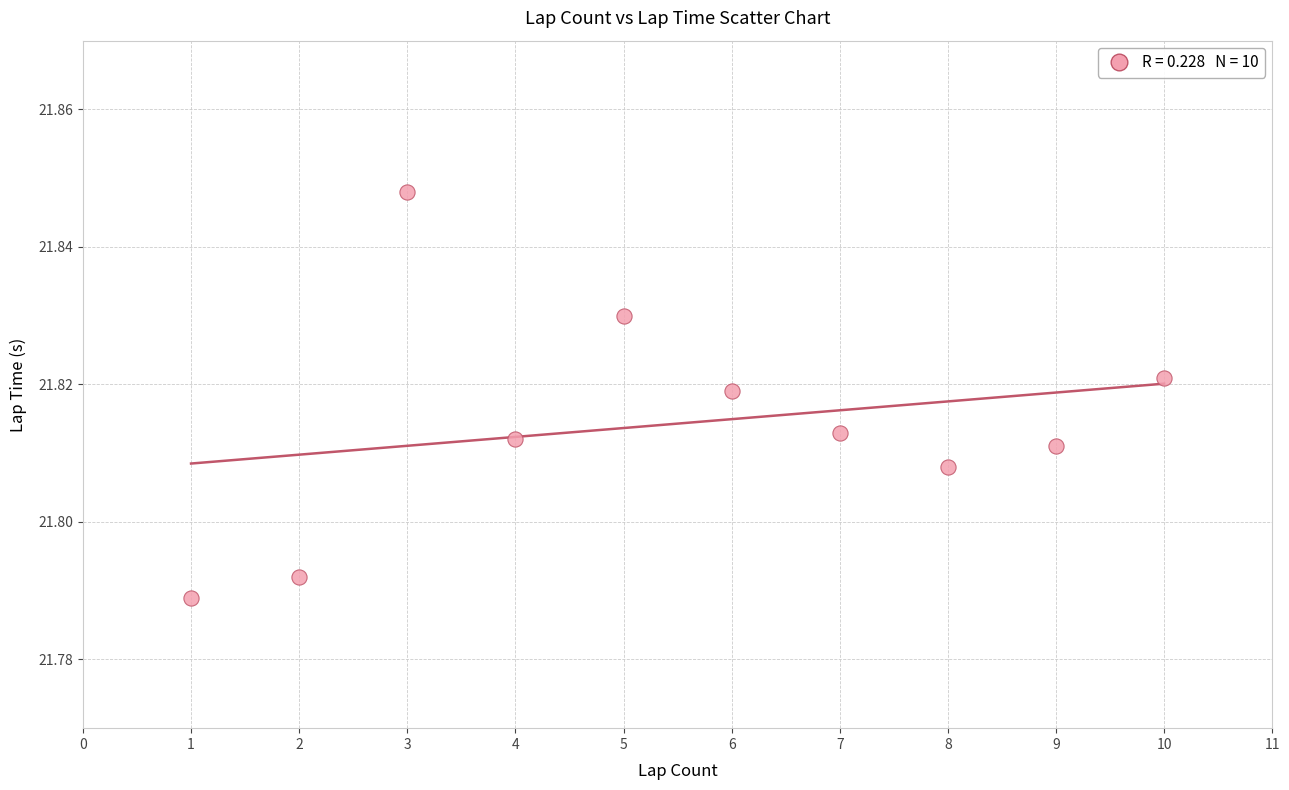

What is the range of X values (max minus min)?

9.0